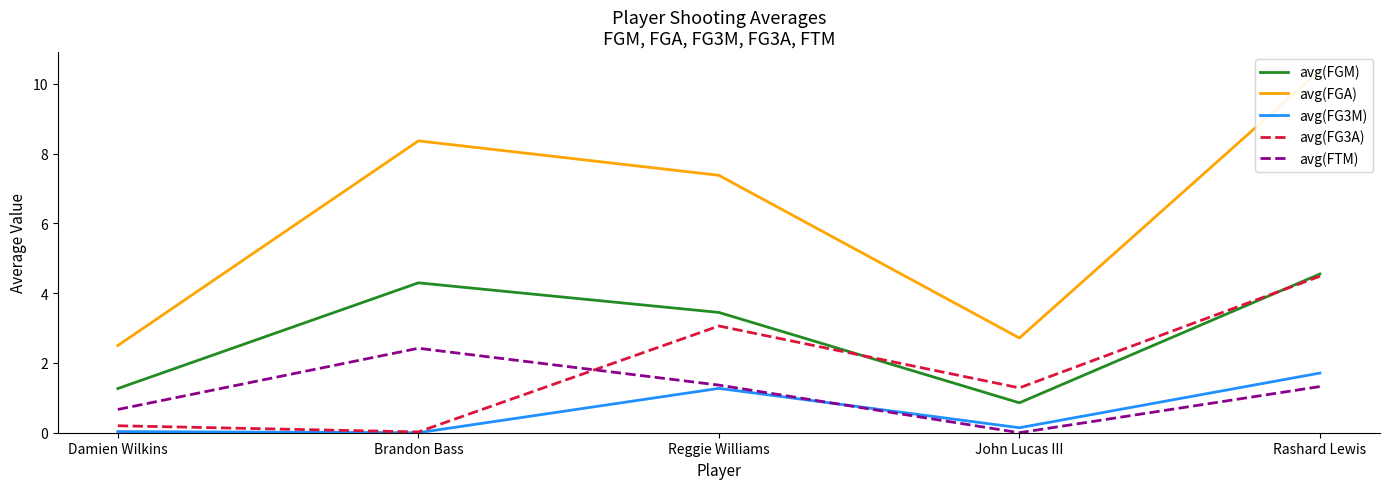

At which category does avg(FGA) reach its first local valley?

John Lucas III